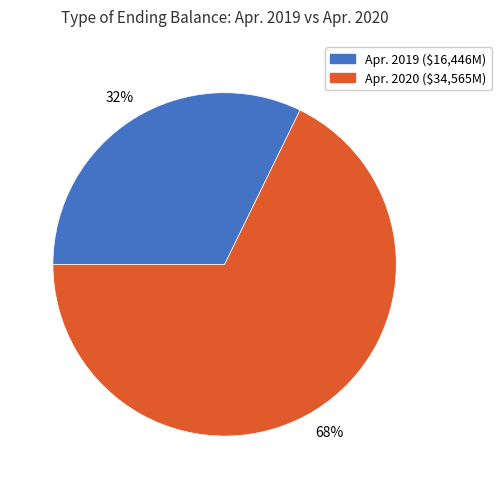

Is there a majority slice in this chart?

Yes